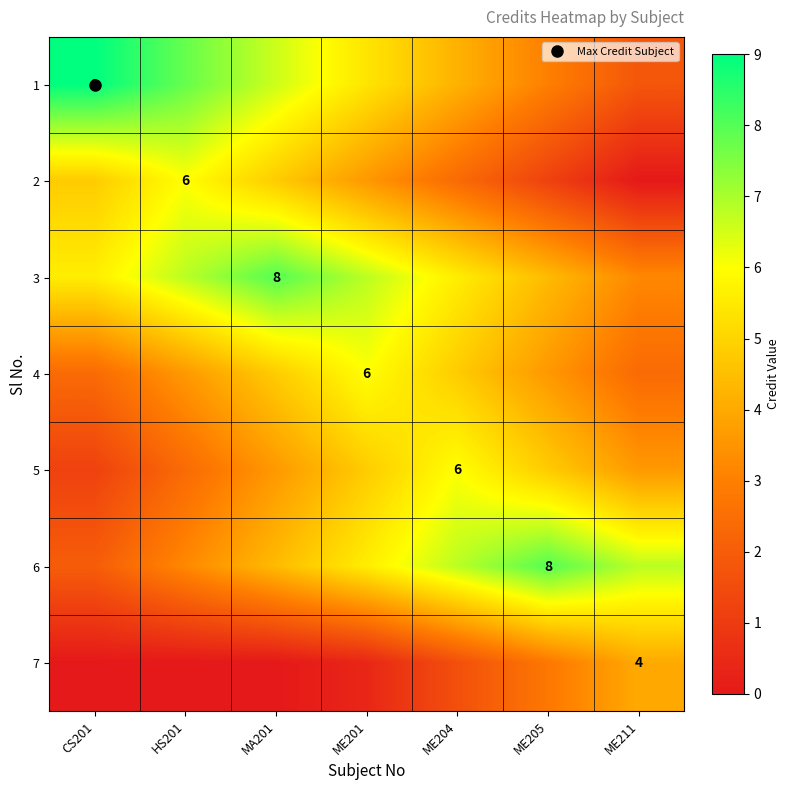

What is the highest value of the 3 series?

8.0